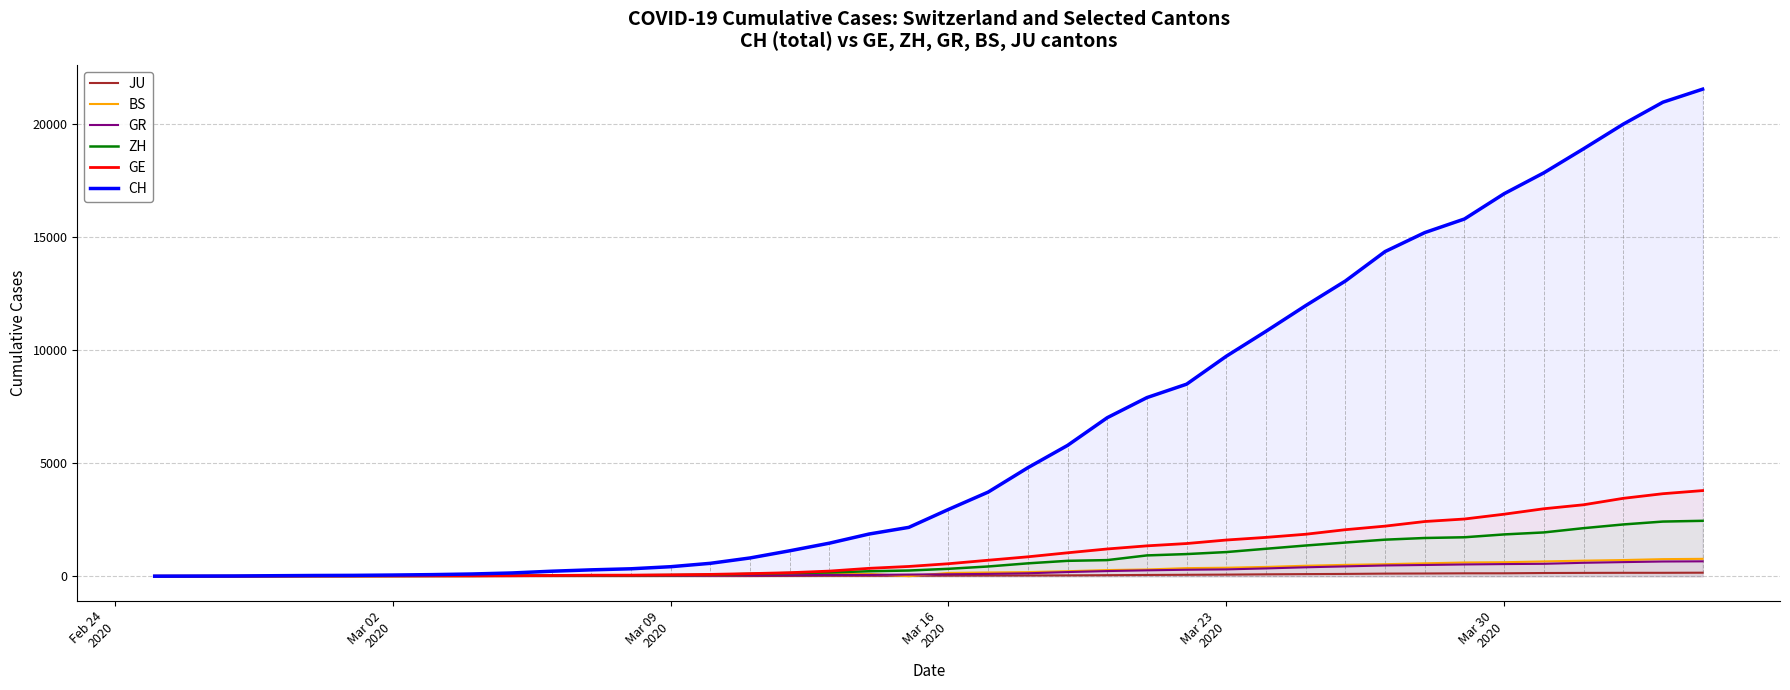

Which series has the largest range (max minus min)?

CH